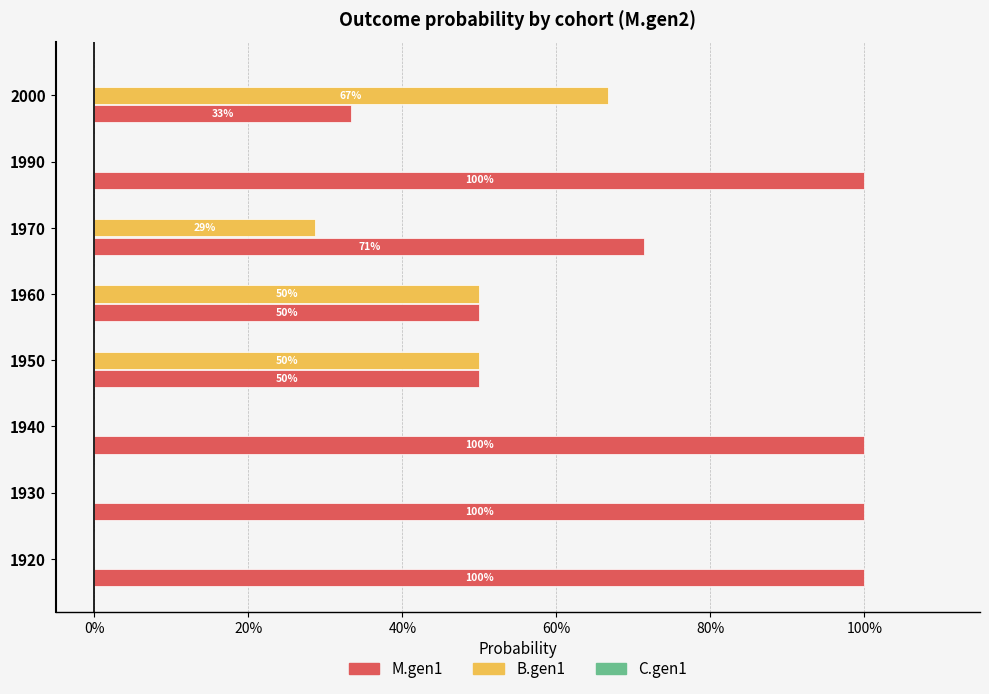

At how many categories does at least one series exceed 0?

8